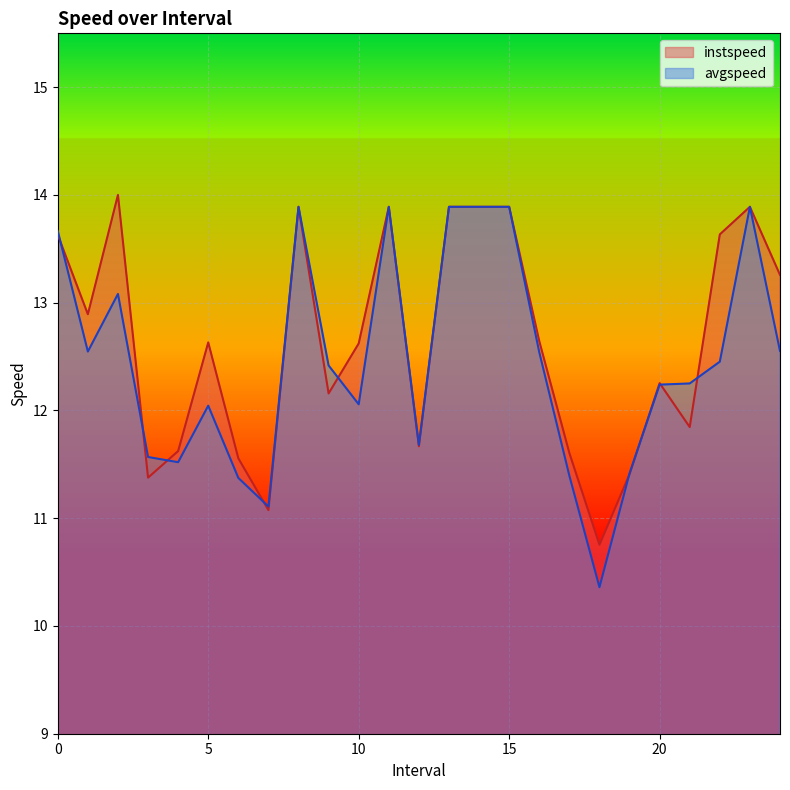

Which category has the lowest value in the avgspeed series?

18.0